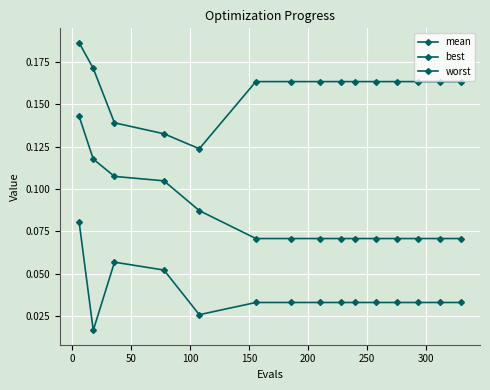

What is the sum of all worst values?

2.4